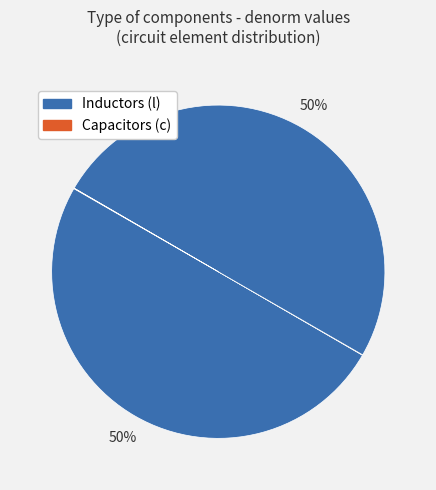

To the nearest percent, what is the difference between the largest and smallest slice percentages?

50%